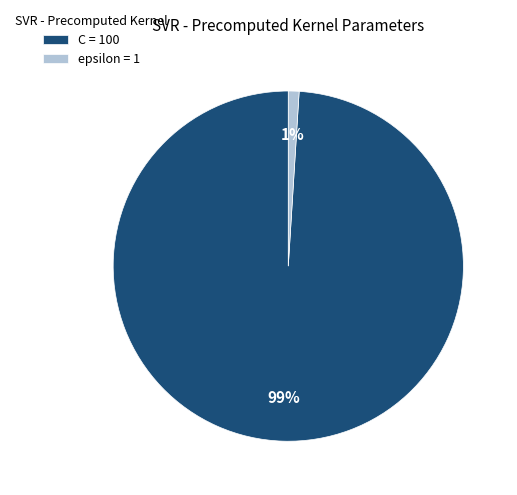

Count the number of slices in the pie.

2